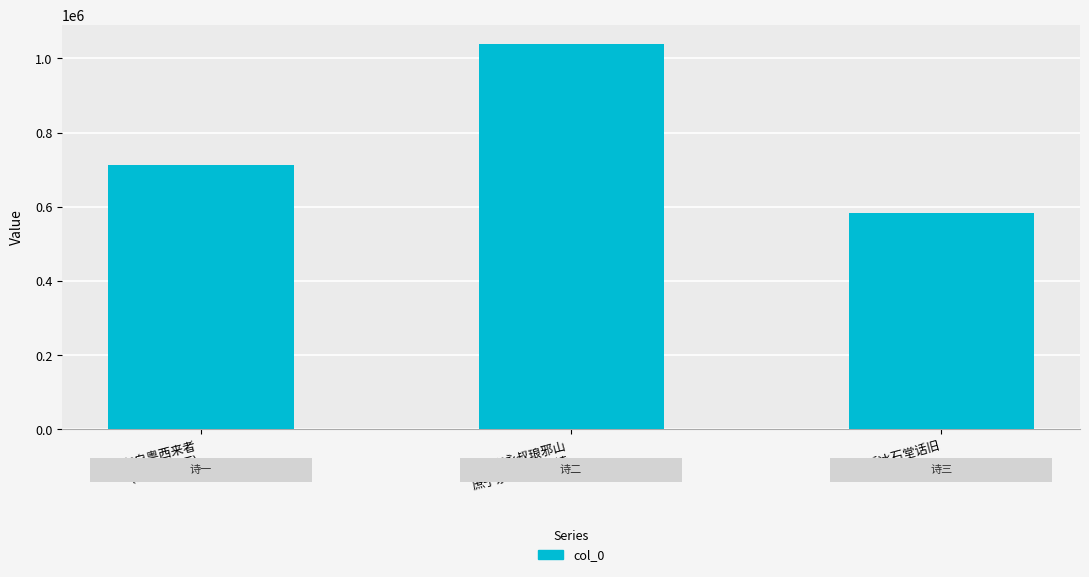

What is the value of the 3rd bar from the left?

584137